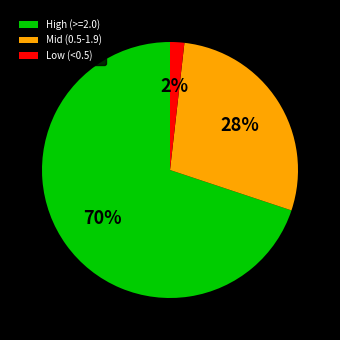

Do High (>=2.0) and Mid (0.5-1.9) together represent more than half of the pie?

Yes